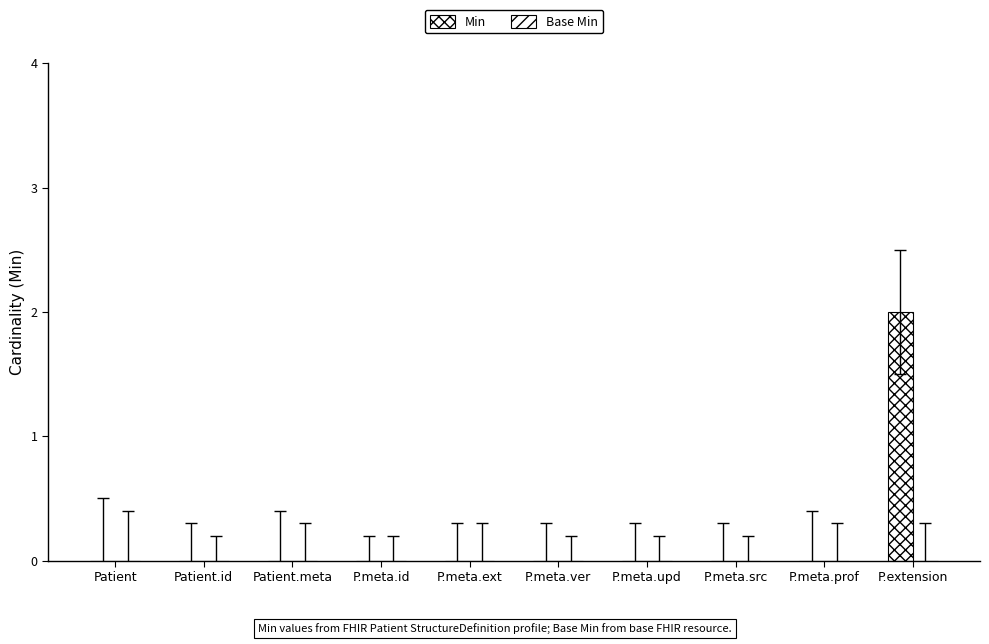

What is the label of the 9th bar from the right?

Patient.id